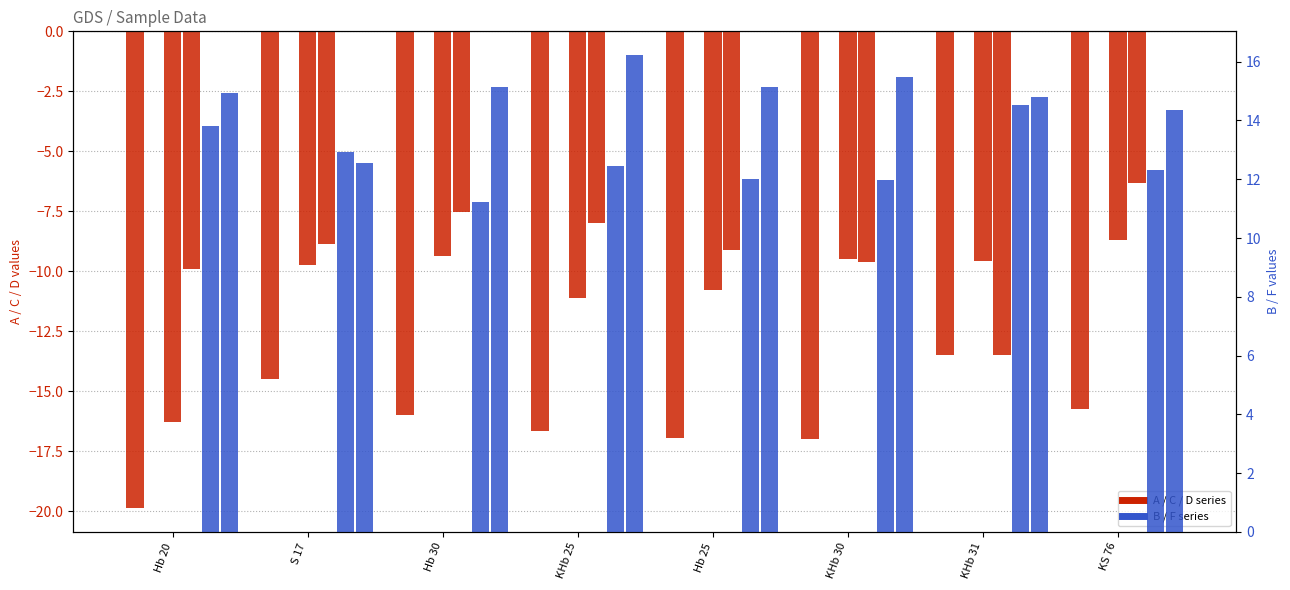

Read the D value at KHb 31.

-13.5